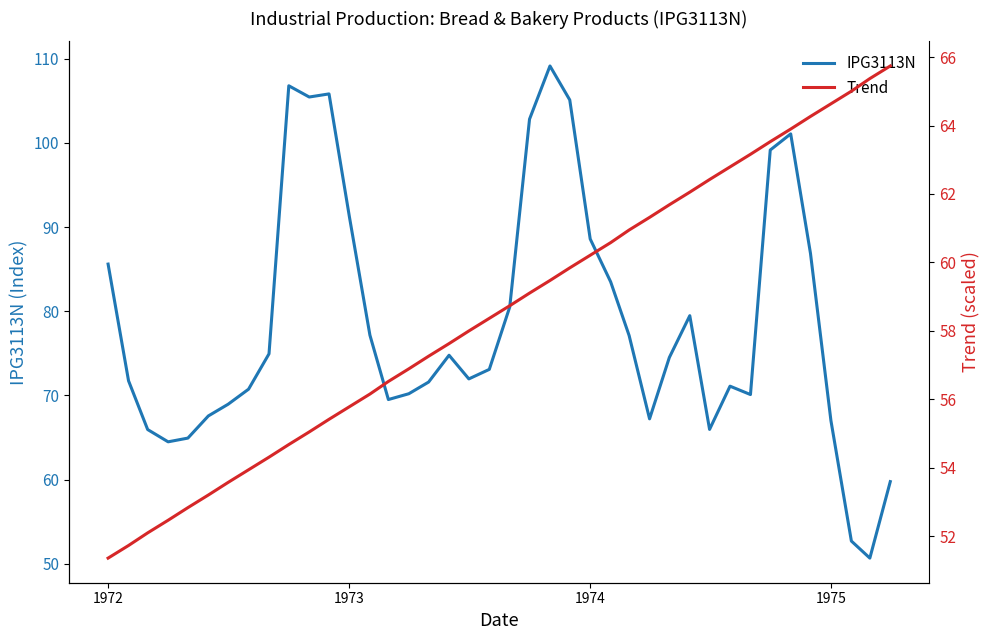

True or false: IPG3113N has a value of 91.2 at 1973.

True